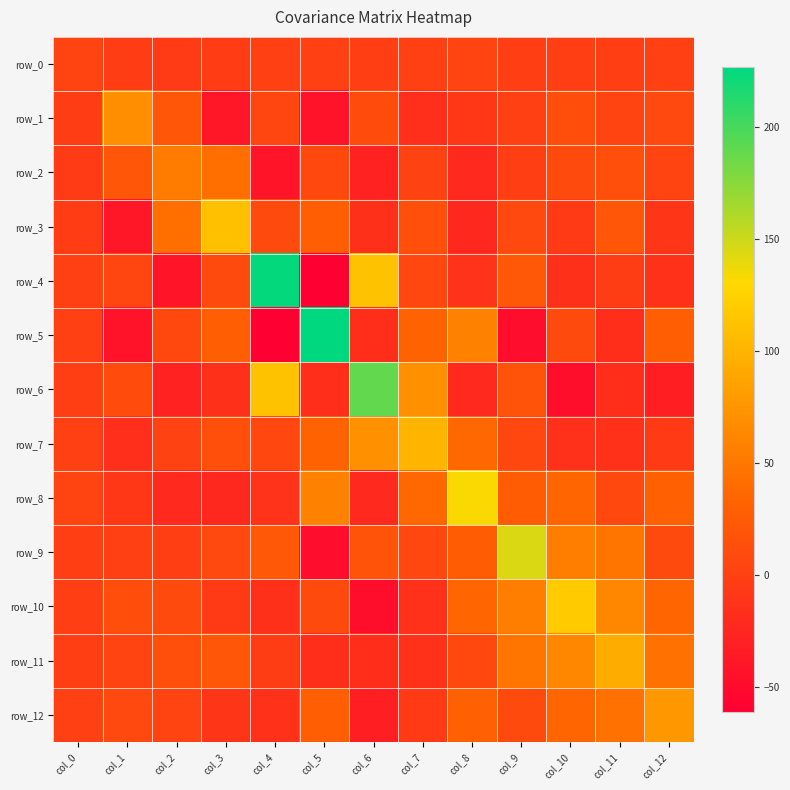

Reading left to right, extract all data points from this chart.

row_0: col_0=2.2	col_1=-2.8	col_2=-4.3	col_3=-3.8	col_4=0.0	col_5=-0.6	col_6=-1.0	col_7=-0.1	col_8=2.3	col_9=-1.6	col_10=-1.0	col_11=-1.6	col_12=0.3
row_1: col_0=-2.8	col_1=68.9	col_2=21.0	col_3=-38.0	col_4=4.3	col_5=-41.8	col_6=11.2	col_7=-15.7	col_8=-8.5	col_9=0.2	col_10=11.8	col_11=2.7	col_12=8.0
row_2: col_0=-4.3	col_1=21.0	col_2=53.7	col_3=43.5	col_4=-41.1	col_5=7.2	col_6=-27.8	col_7=1.6	col_8=-20.4	col_9=-0.8	col_10=9.5	col_11=14.1	col_12=2.9
row_3: col_0=-3.8	col_1=-38.0	col_2=43.5	col_3=110.8	col_4=9.9	col_5=27.8	col_6=-15.0	col_7=13.9	col_8=-22.4	col_9=8.1	col_10=-5.9	col_11=20.7	col_12=-10.4
row_4: col_0=0.0	col_1=4.3	col_2=-41.1	col_3=9.9	col_4=224.6	col_5=-60.8	col_6=112.5	col_7=6.2	col_8=-12.2	col_9=21.8	col_10=-15.3	col_11=-3.4	col_12=-13.3
row_5: col_0=-0.6	col_1=-41.8	col_2=7.2	col_3=27.8	col_4=-60.8	col_5=226.6	col_6=-17.3	col_7=31.5	col_8=58.1	col_9=-47.8	col_10=9.7	col_11=-17.2	col_12=27.7
row_6: col_0=-1.0	col_1=11.2	col_2=-27.8	col_3=-15.0	col_4=112.5	col_5=-17.3	col_6=189.3	col_7=71.2	col_8=-21.7	col_9=18.0	col_10=-46.3	col_11=-16.9	col_12=-31.0
row_7: col_0=-0.1	col_1=-15.7	col_2=1.6	col_3=13.9	col_4=6.2	col_5=31.5	col_6=71.2	col_7=100.7	col_8=35.9	col_9=6.2	col_10=-14.2	col_11=-13.6	col_12=-6.4
row_8: col_0=2.3	col_1=-8.5	col_2=-20.4	col_3=-22.4	col_4=-12.2	col_5=58.1	col_6=-21.7	col_7=35.9	col_8=132.3	col_9=26.0	col_10=34.7	col_11=7.5	col_12=29.9
row_9: col_0=-1.6	col_1=0.2	col_2=-0.8	col_3=8.1	col_4=21.8	col_5=-47.8	col_6=18.0	col_7=6.2	col_8=26.0	col_9=144.4	col_10=55.6	col_11=47.5	col_12=9.1
row_10: col_0=-1.0	col_1=11.8	col_2=9.5	col_3=-5.9	col_4=-15.3	col_5=9.7	col_6=-46.3	col_7=-14.2	col_8=34.7	col_9=55.6	col_10=119.9	col_11=63.1	col_12=34.4
row_11: col_0=-1.6	col_1=2.7	col_2=14.1	col_3=20.7	col_4=-3.4	col_5=-17.2	col_6=-16.9	col_7=-13.6	col_8=7.5	col_9=47.5	col_10=63.1	col_11=93.9	col_12=45.1
row_12: col_0=0.3	col_1=8.0	col_2=2.9	col_3=-10.4	col_4=-13.3	col_5=27.7	col_6=-31.0	col_7=-6.4	col_8=29.9	col_9=9.1	col_10=34.4	col_11=45.1	col_12=77.8